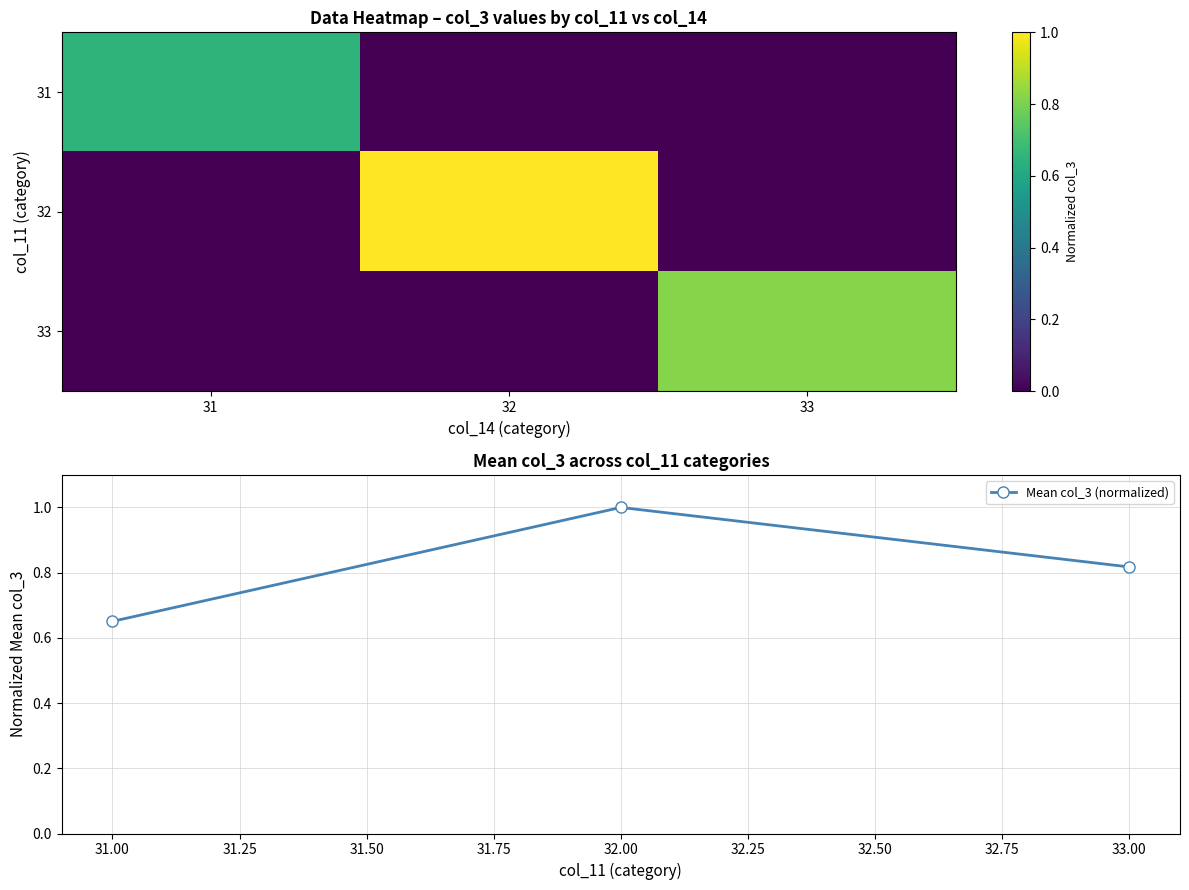

True or false: Mean col_3 (normalized) has a value of 0.9 at 31.00.

False